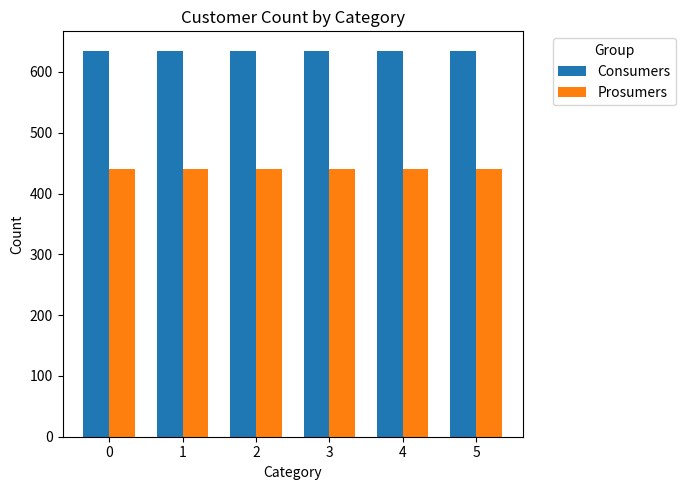

Is the value of Prosumers at 5 greater than the value of Consumers at 4?

No